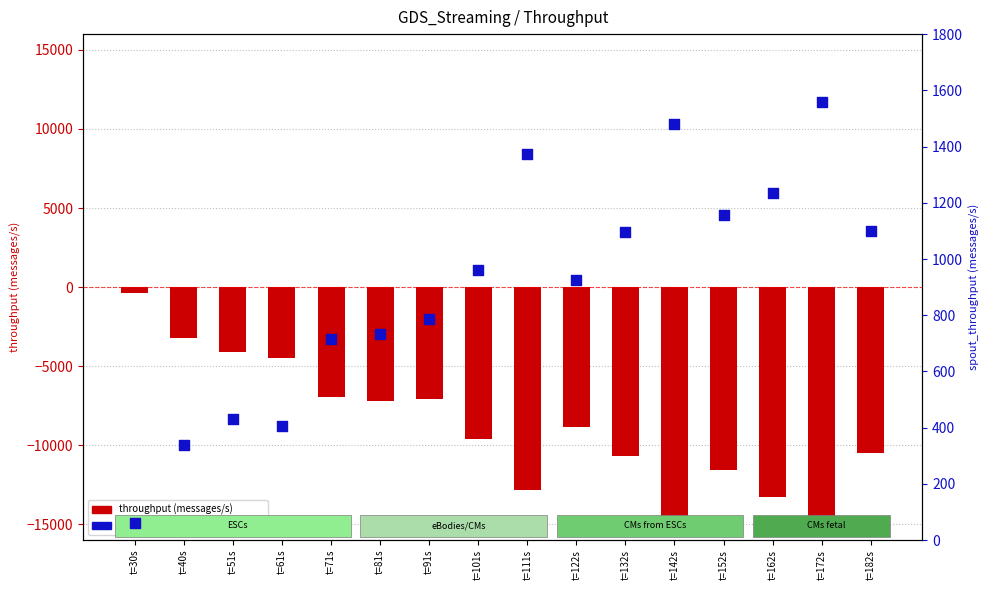

Which series has the widest spread of Y values?

throughput (messages/s)